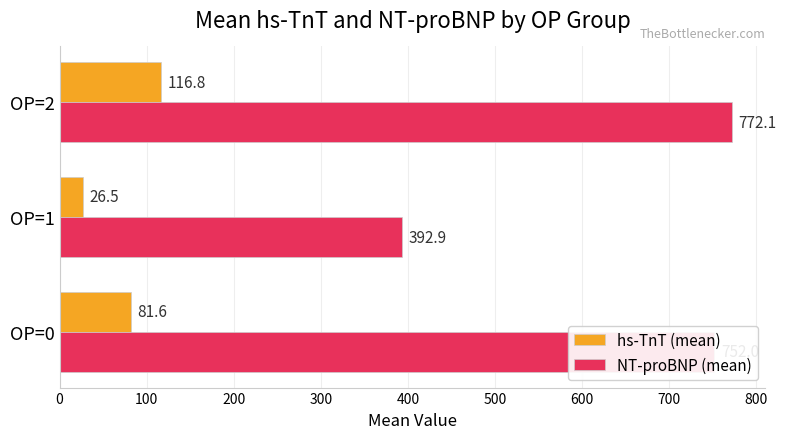

What is the minimum value for hs-TnT (mean)?

26.5